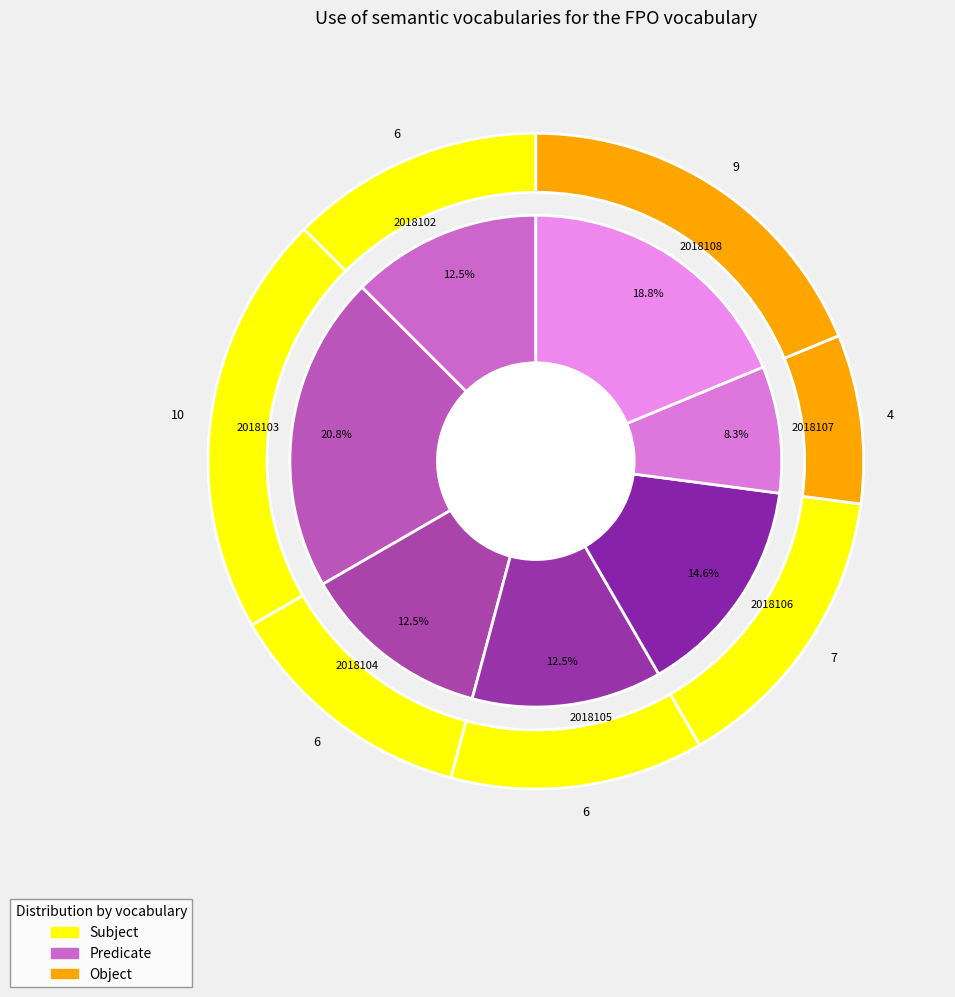

Count the number of slices in the pie.

7